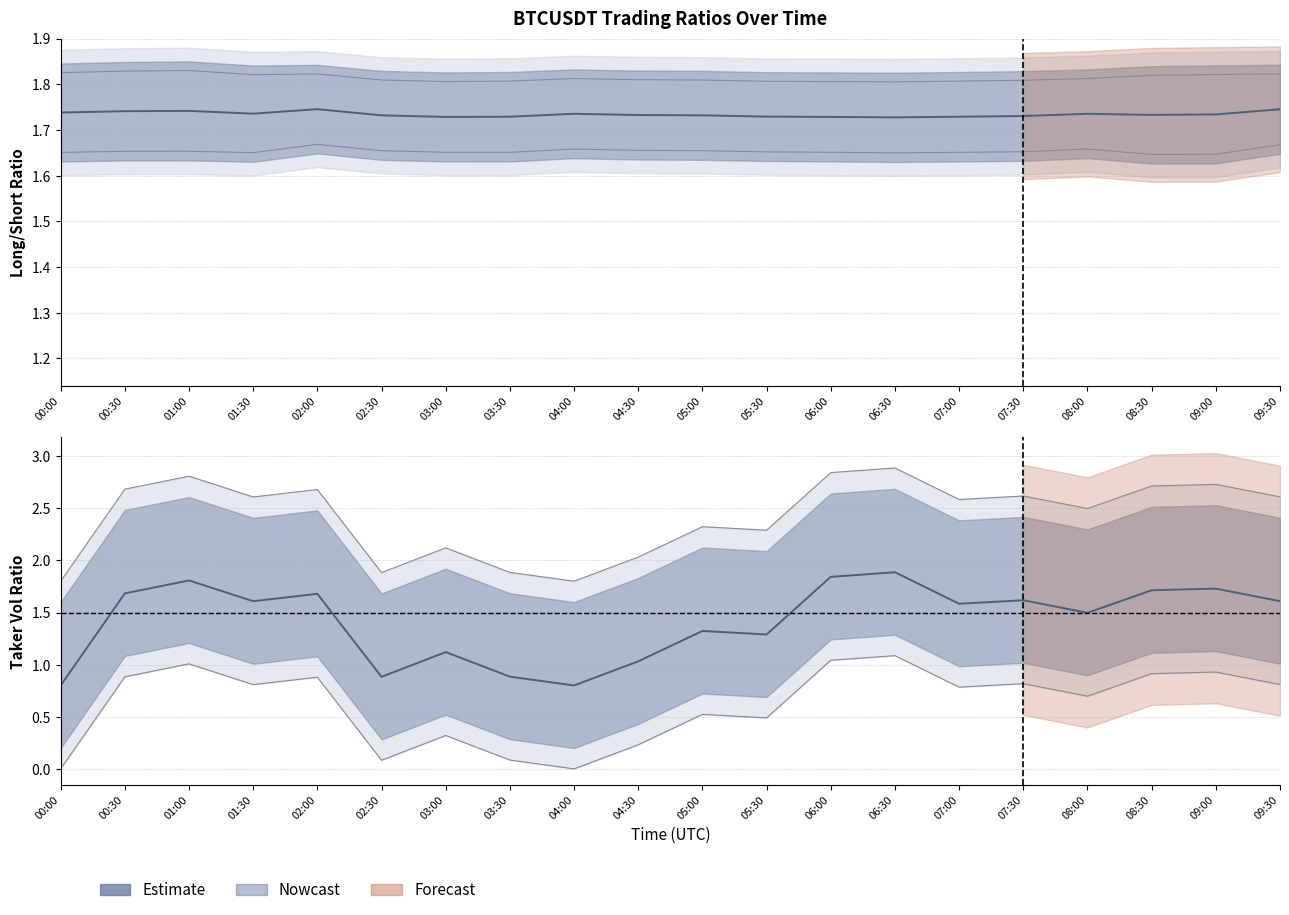

At which category does the chart reach its minimum across all series?

08:30